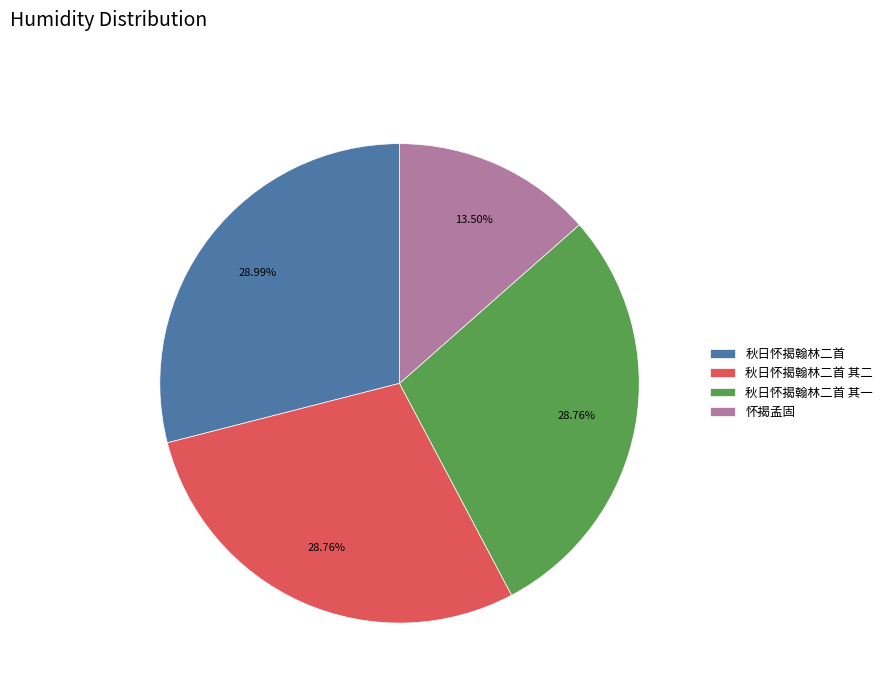

The 秋日怀揭翰林二首 slice represents 18% of the pie. True or false?

False